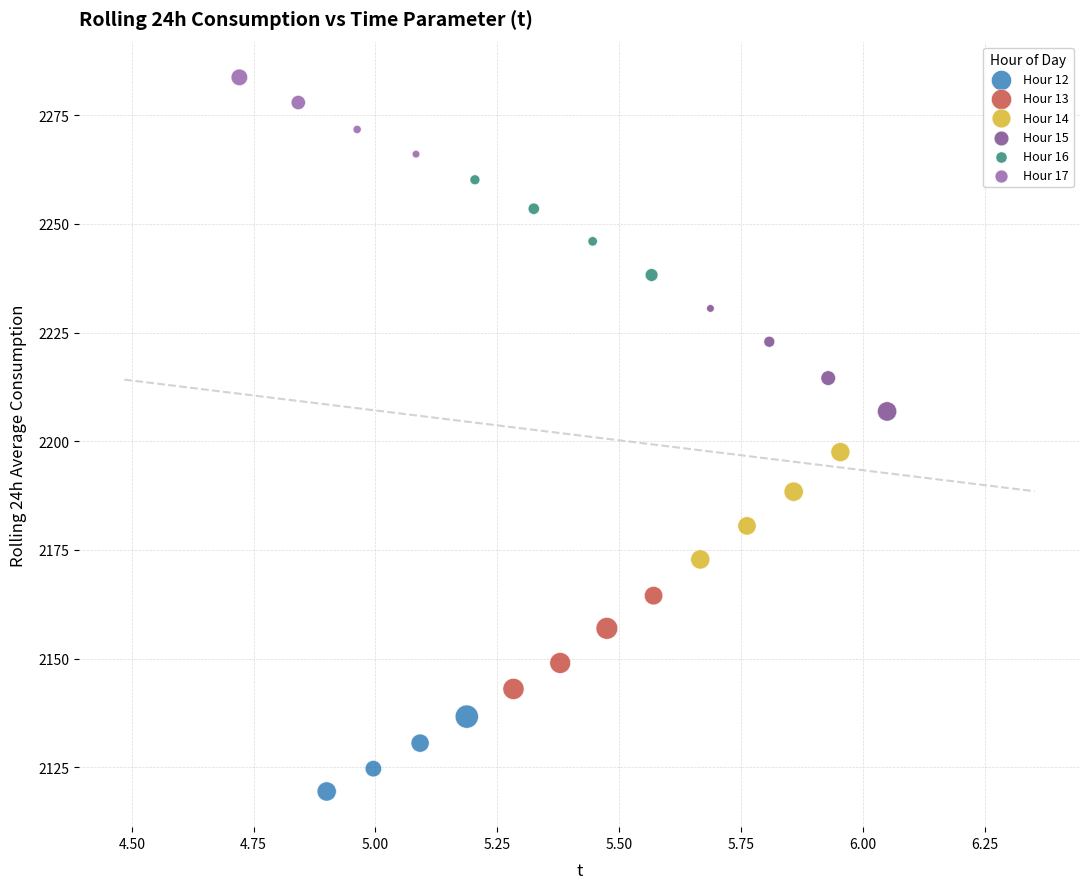

Which series has the widest spread of Y values?

Hour 14